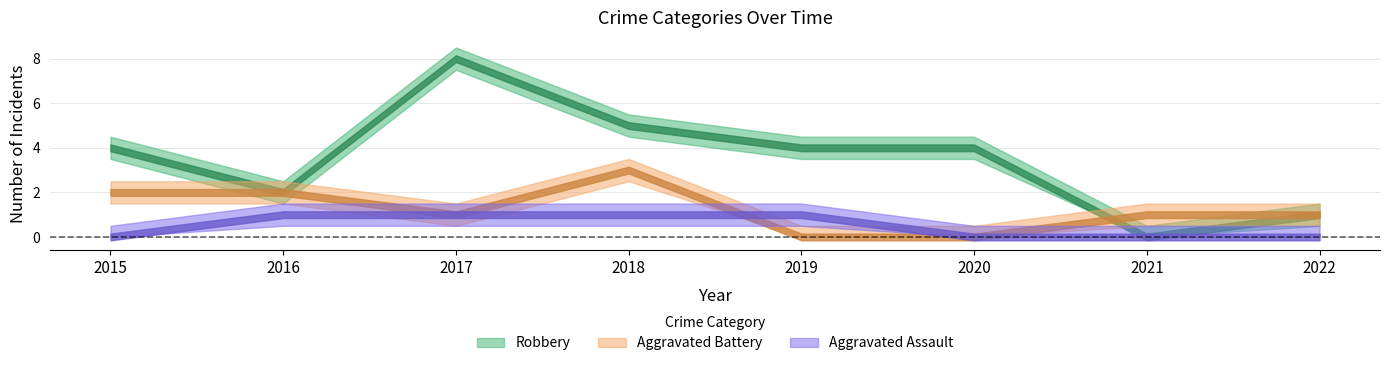

What are all the series names shown in the legend?

Robbery, Aggravated Battery, Aggravated Assault